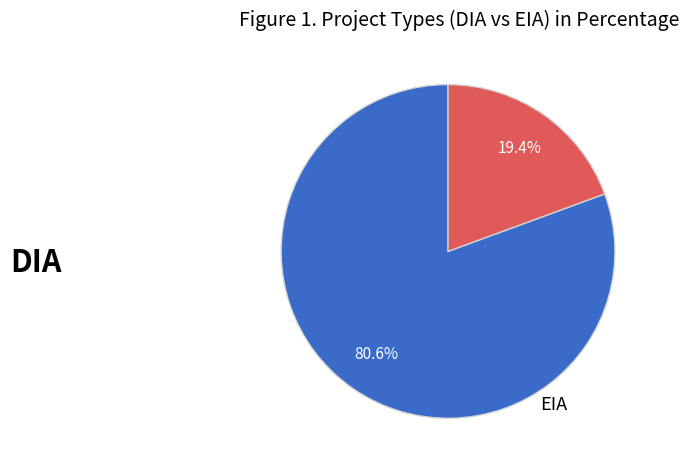

Is there a majority slice in this chart?

Yes